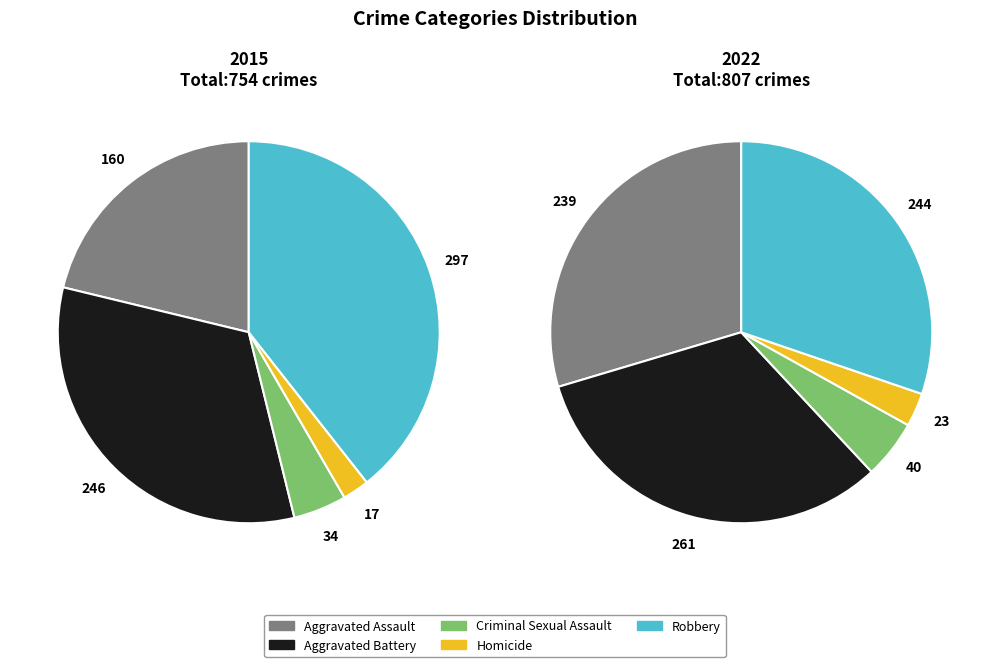

To the nearest percent, what percentage of the pie is Criminal Sexual Assault?

5%